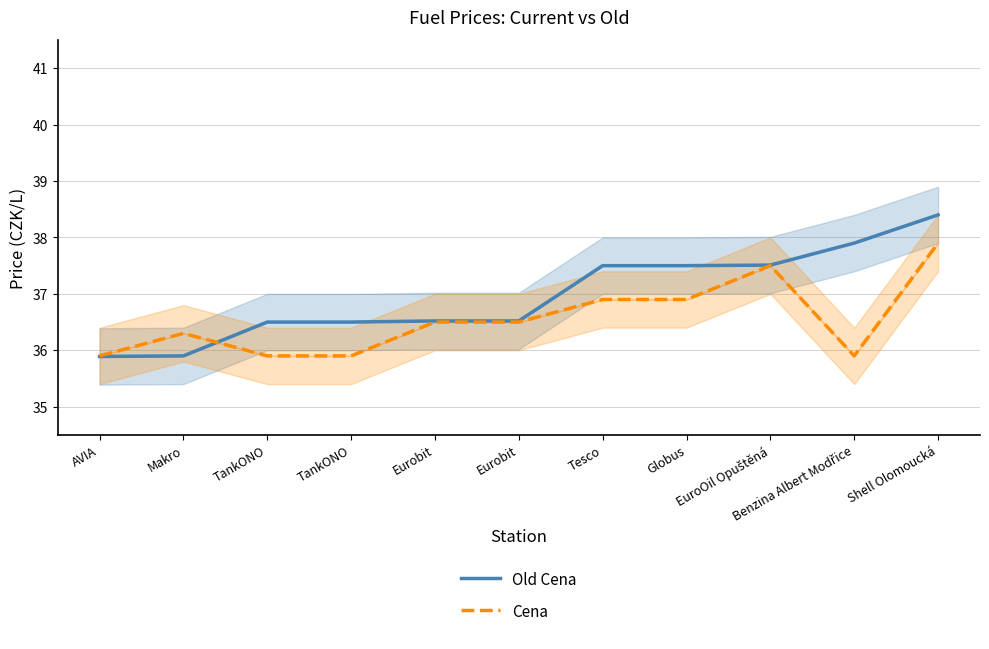

Reading left to right, extract all data points from this chart.

Old Cena: 35.9	35.9	36.5	36.5	36.5	36.5	37.5	37.5	37.5	37.9	38.4
Cena: 35.9	36.3	35.9	35.9	36.5	36.5	36.9	36.9	37.5	35.9	37.9